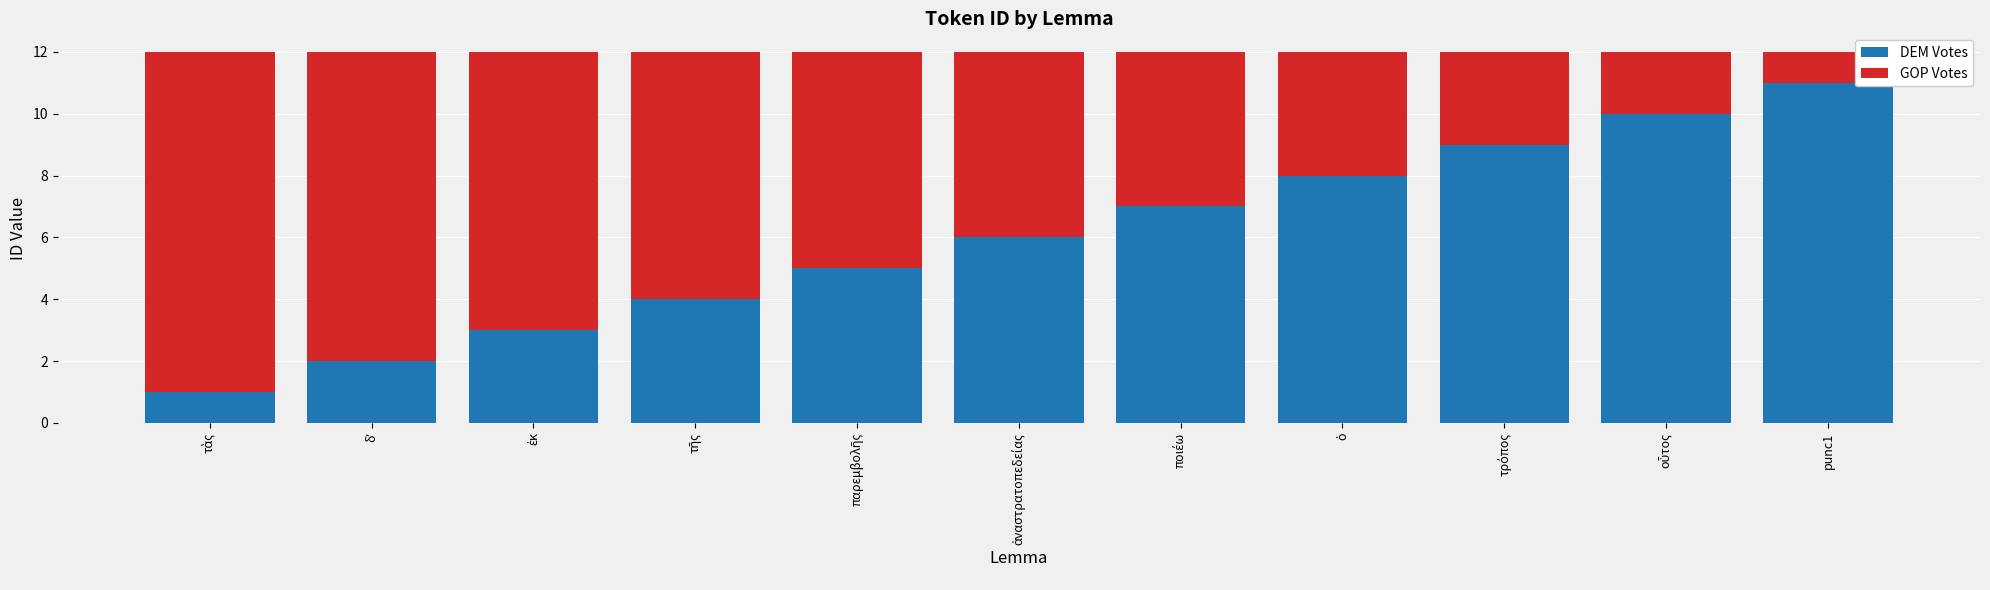

What is the difference between the maximum and minimum values in the DEM Votes series?

10